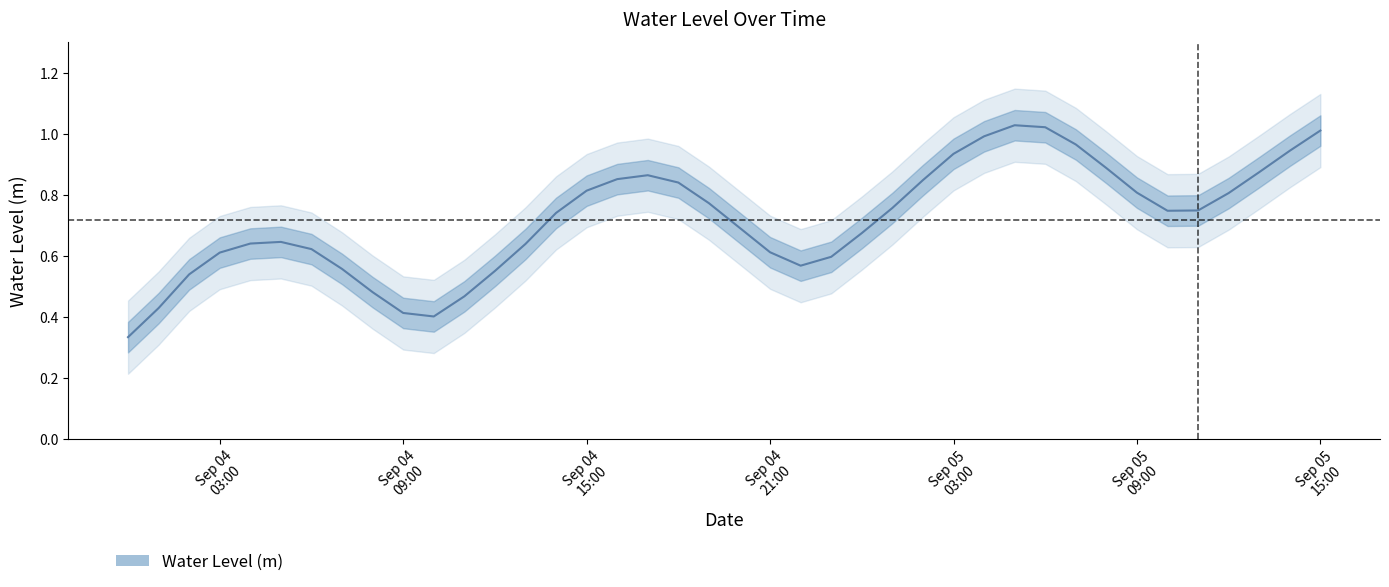

Reading left to right, list all the values displayed in this chart.

0.3	0.4	0.5	0.6	0.6	0.6	0.6	0.6	0.5	0.4	0.4	0.5	0.6	0.6	0.7	0.8	0.9	0.9	0.8	0.8	0.7	0.6	0.6	0.6	0.7	0.8	0.8	0.9	1.0	1.0	1.0	1.0	0.9	0.8	0.7	0.7	0.8	0.9	0.9	1.0